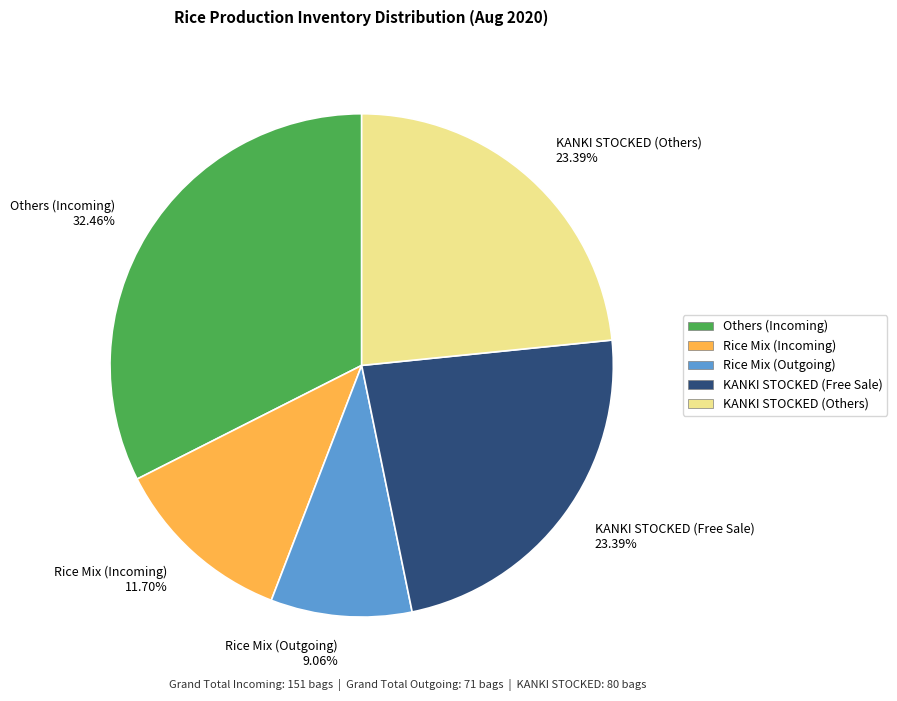

To the nearest percent, what is the average slice percentage?

20%